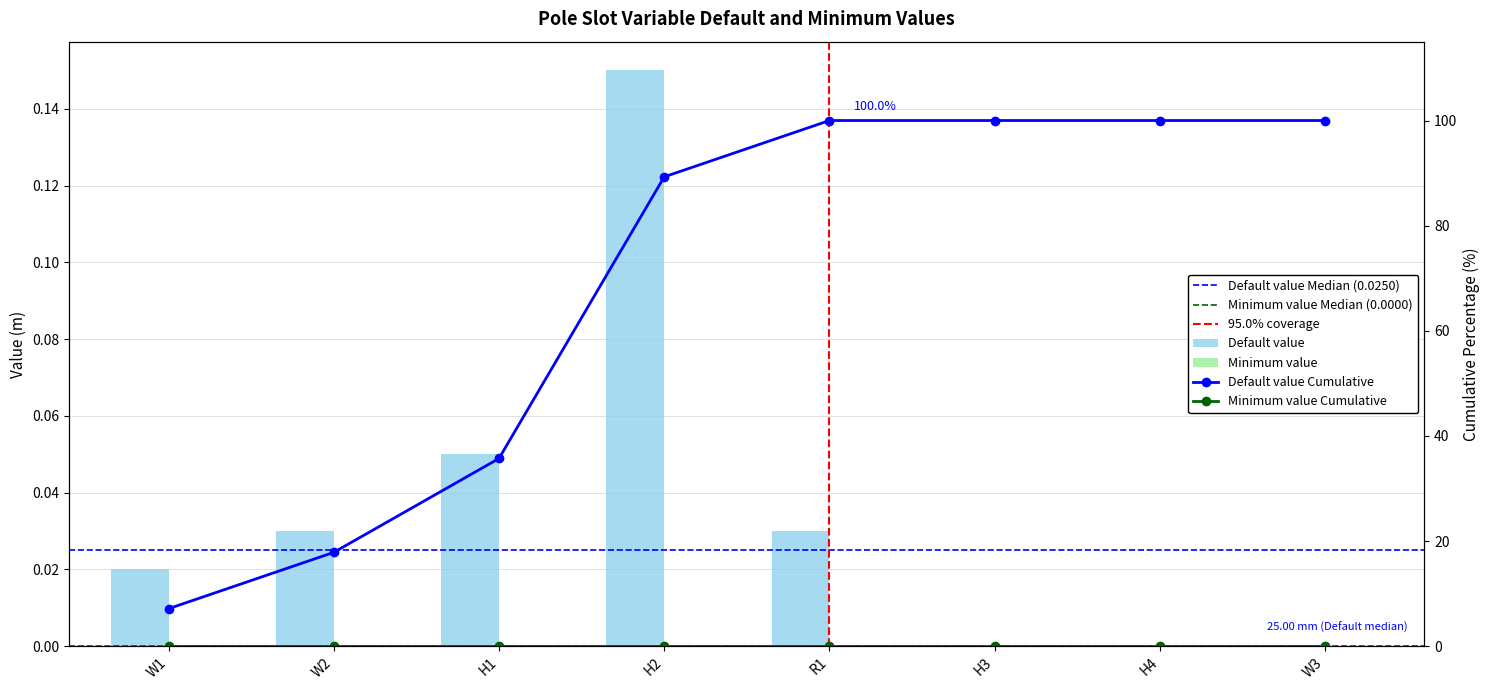

How many bars are there in total?

8